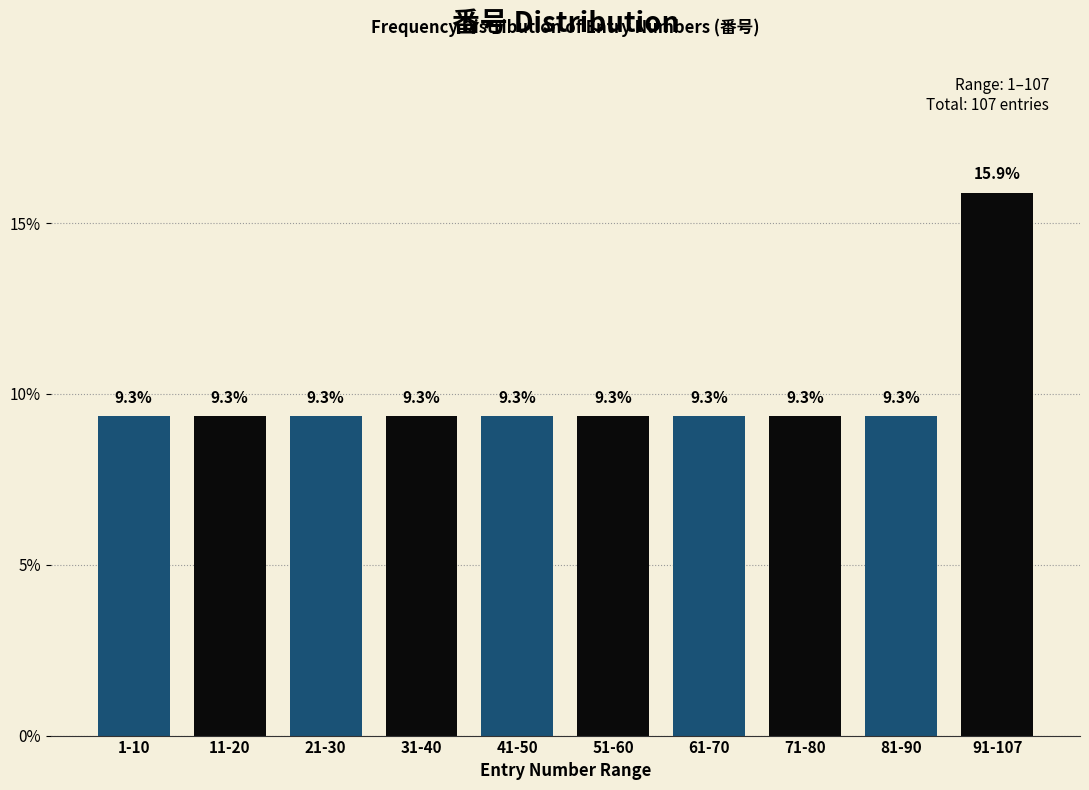

Reading left to right, what are all the values shown in this chart?

1-10=9.3	11-20=9.3	21-30=9.3	31-40=9.3	41-50=9.3	51-60=9.3	61-70=9.3	71-80=9.3	81-90=9.3	91-107=15.9